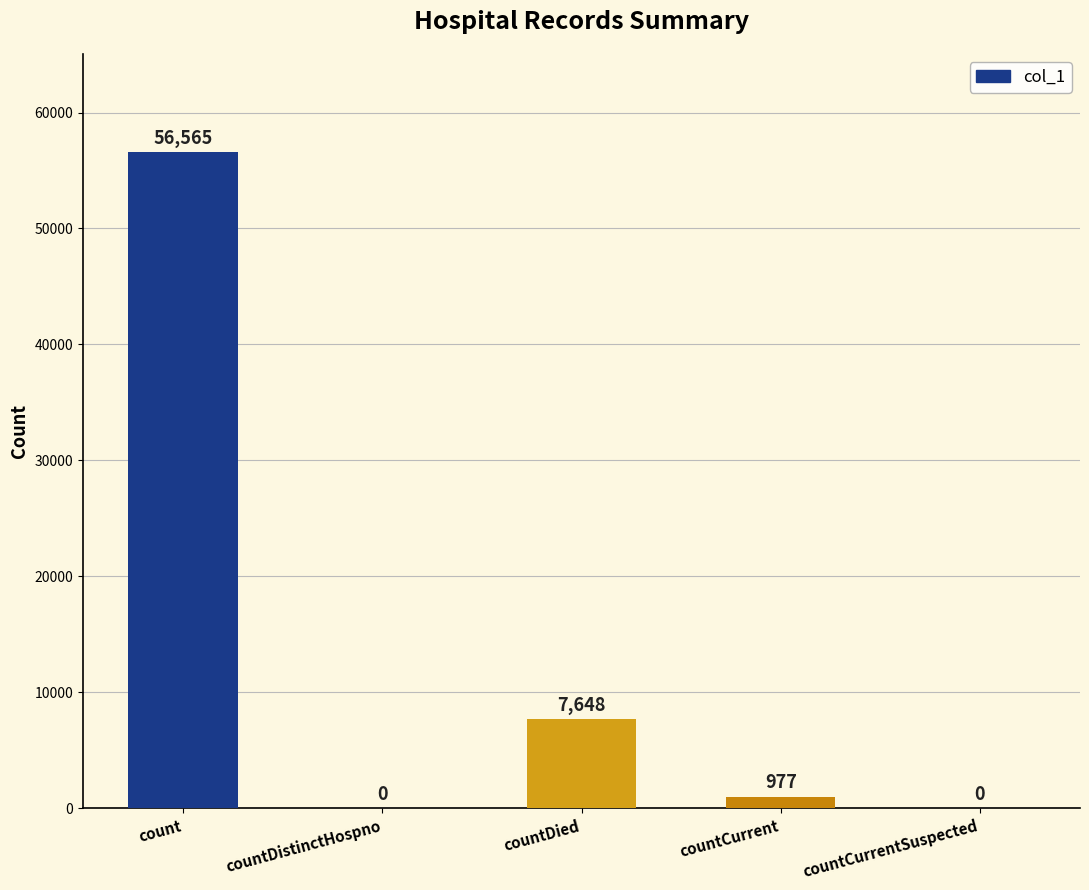

True or false: the data shows 33623 at count.

False